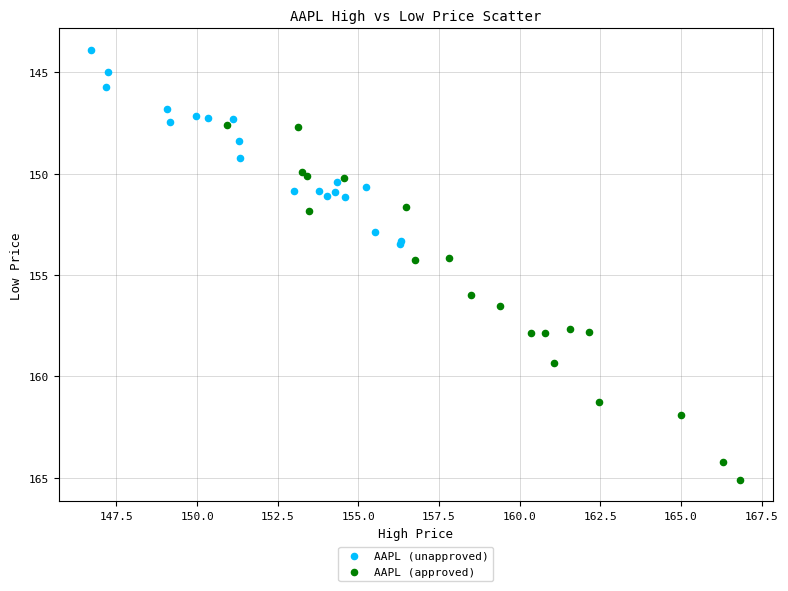

Which series contains the lowest Y value?

AAPL (unapproved)